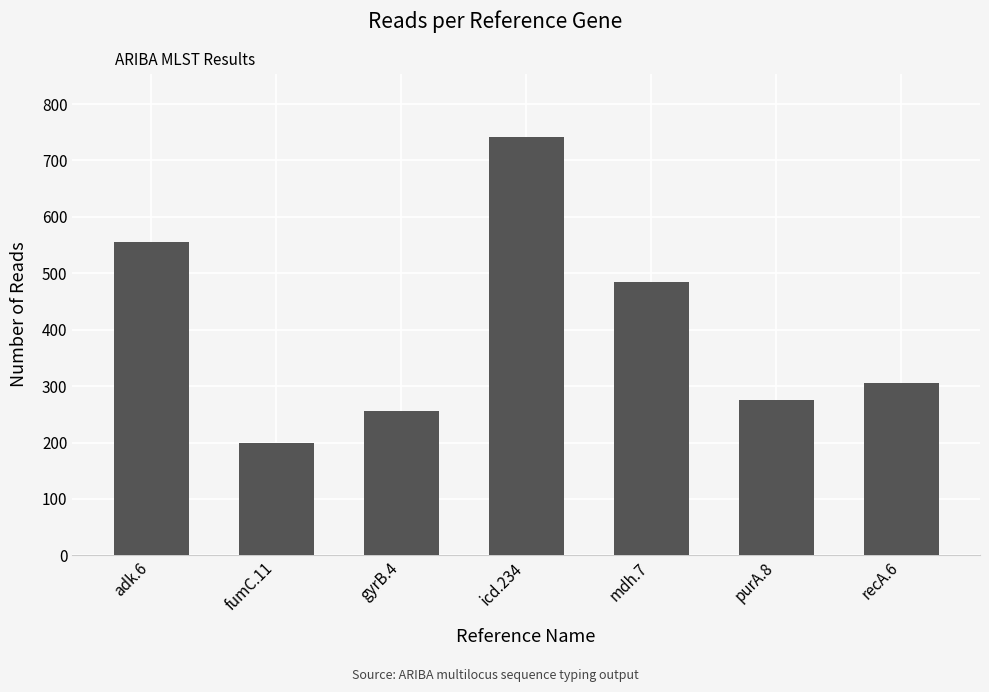

True or false: the data shows 788 at adk.6.

False